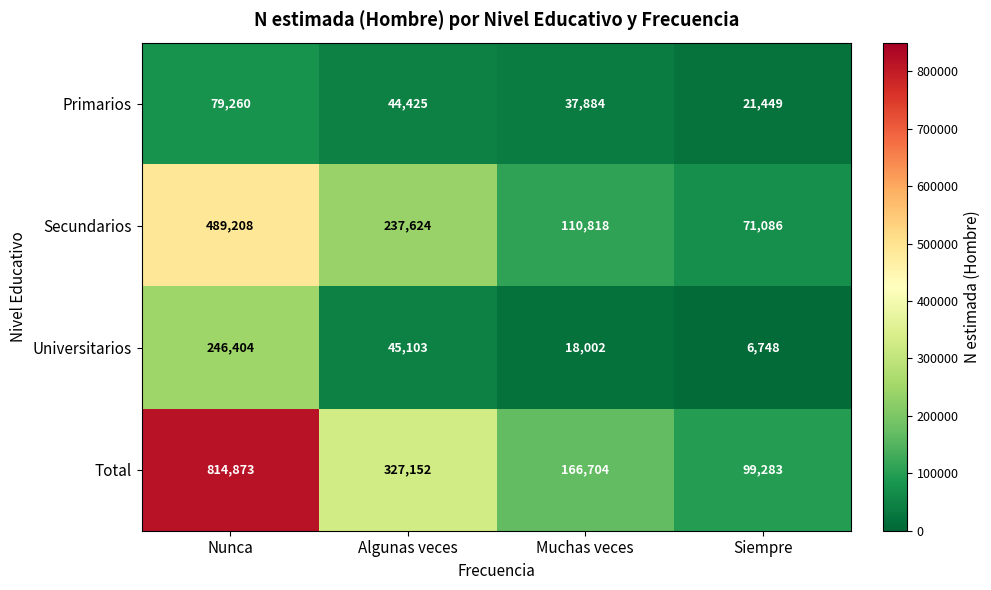

The value of Primarios at Algunas veces is 44425. True or false?

True